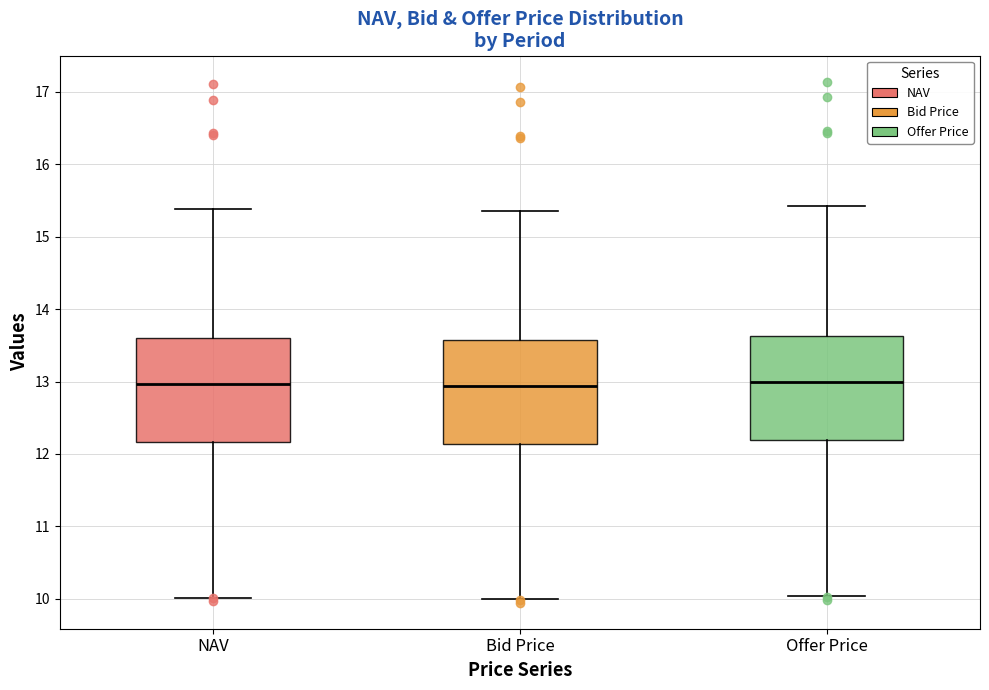

Where is the lower edge of the box for Bid Price on the y-axis? The values are not printed on the chart, so give them approximately, as read against the axis.

12.1